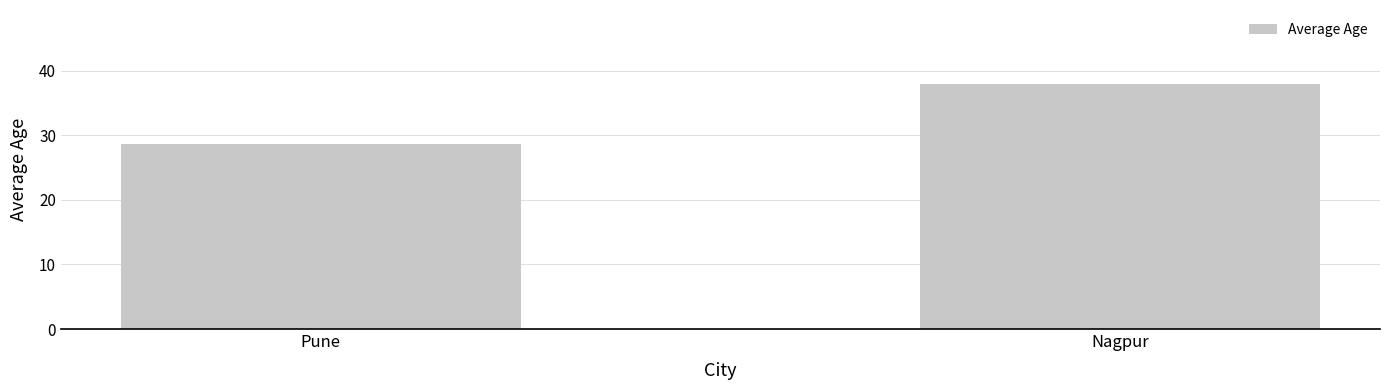

True or false: the data shows 18.0 at Pune.

False